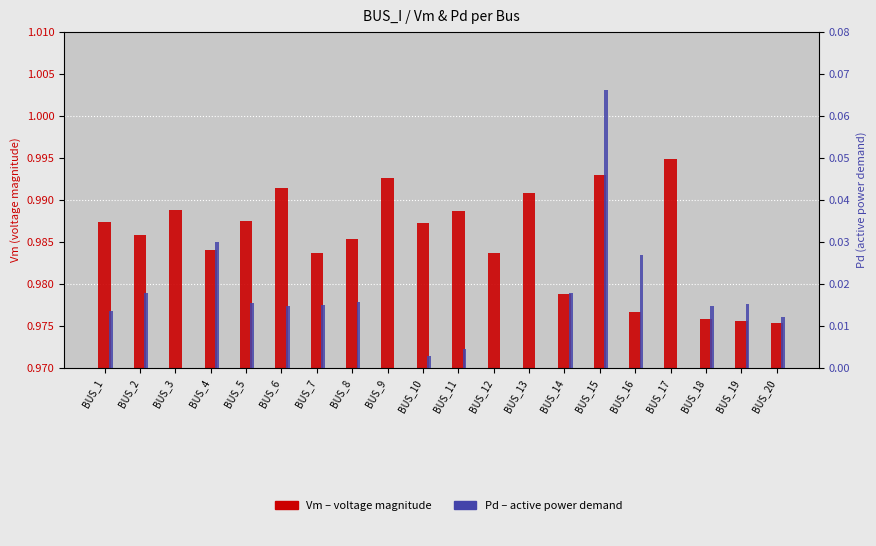

What are all the series names shown in the legend?

Vm, Pd